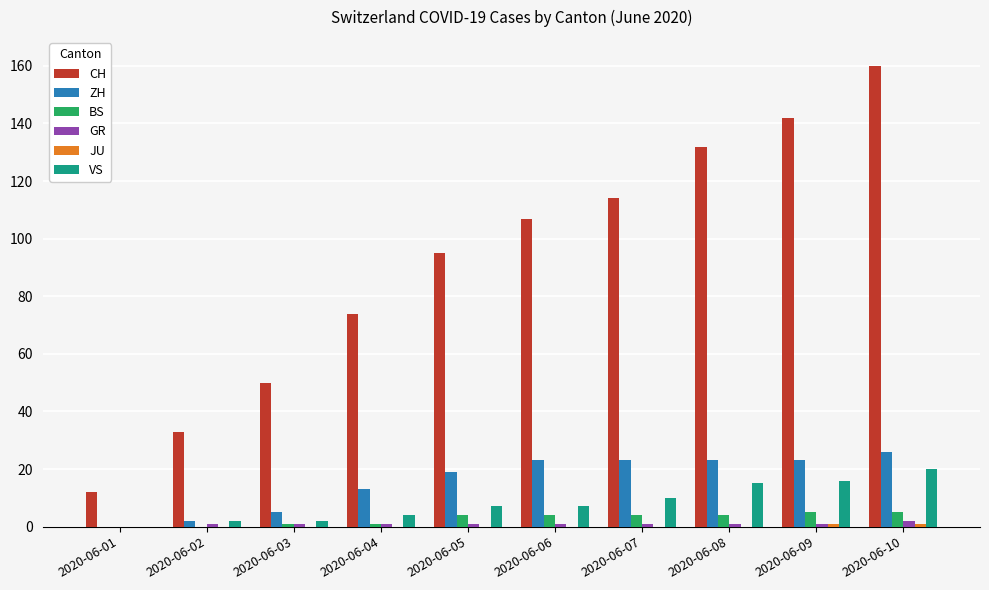

True or false: VS has a value of 4 at 2020-06-04.

True